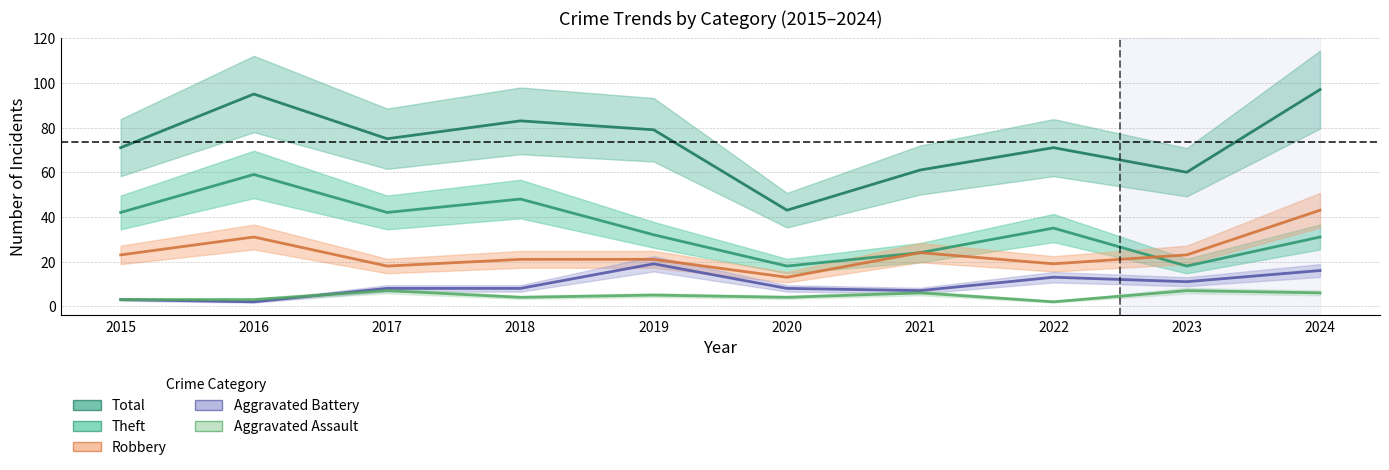

How many values in the Aggravated Assault series are below 5?

5